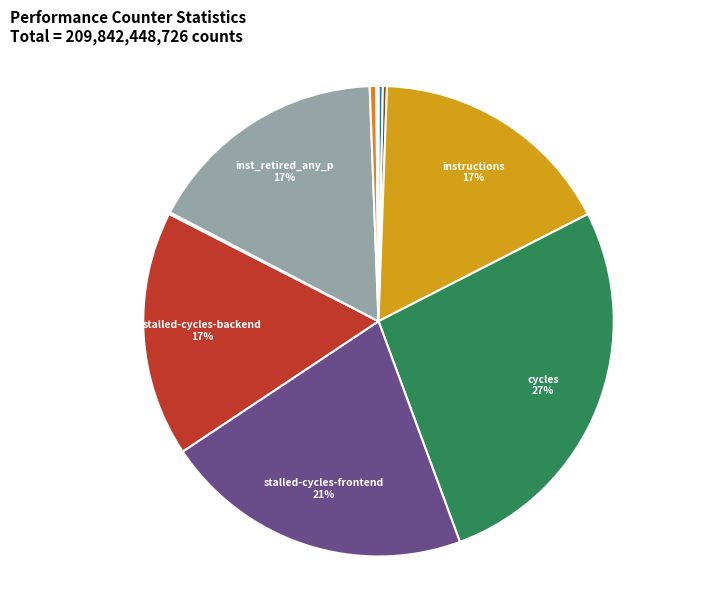

Is there a majority slice in this chart?

No